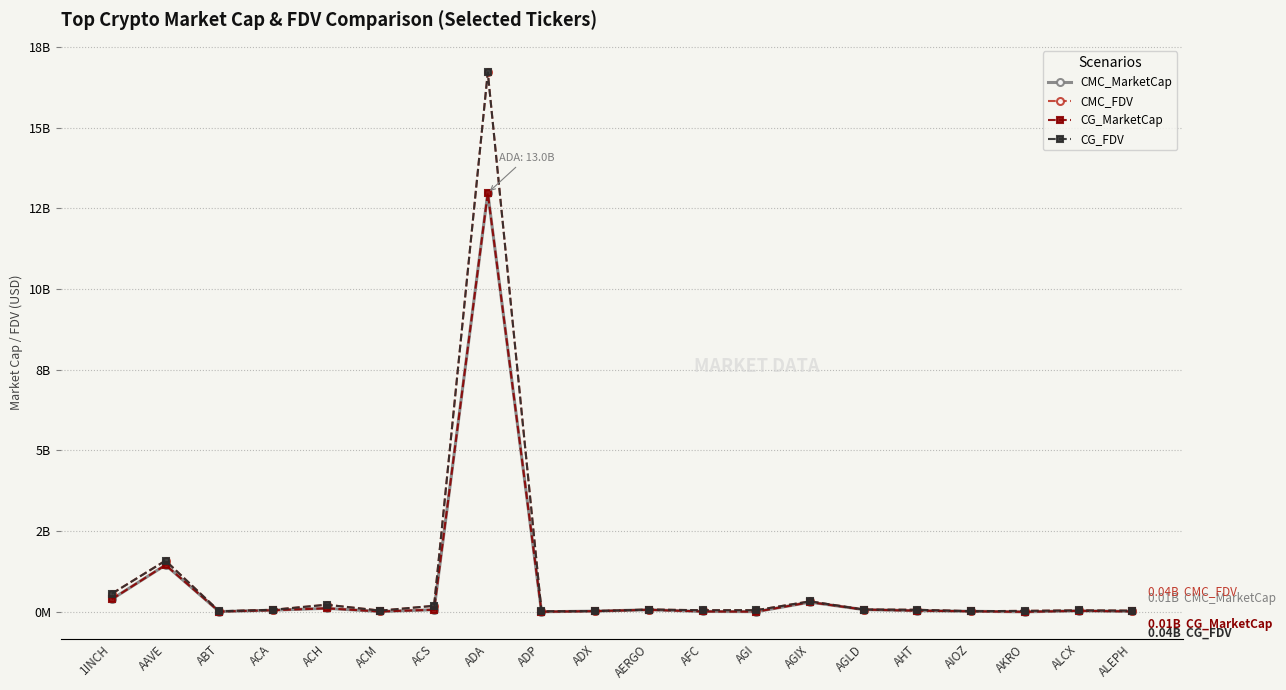

What is the sum of all CG_FDV values?

20.2